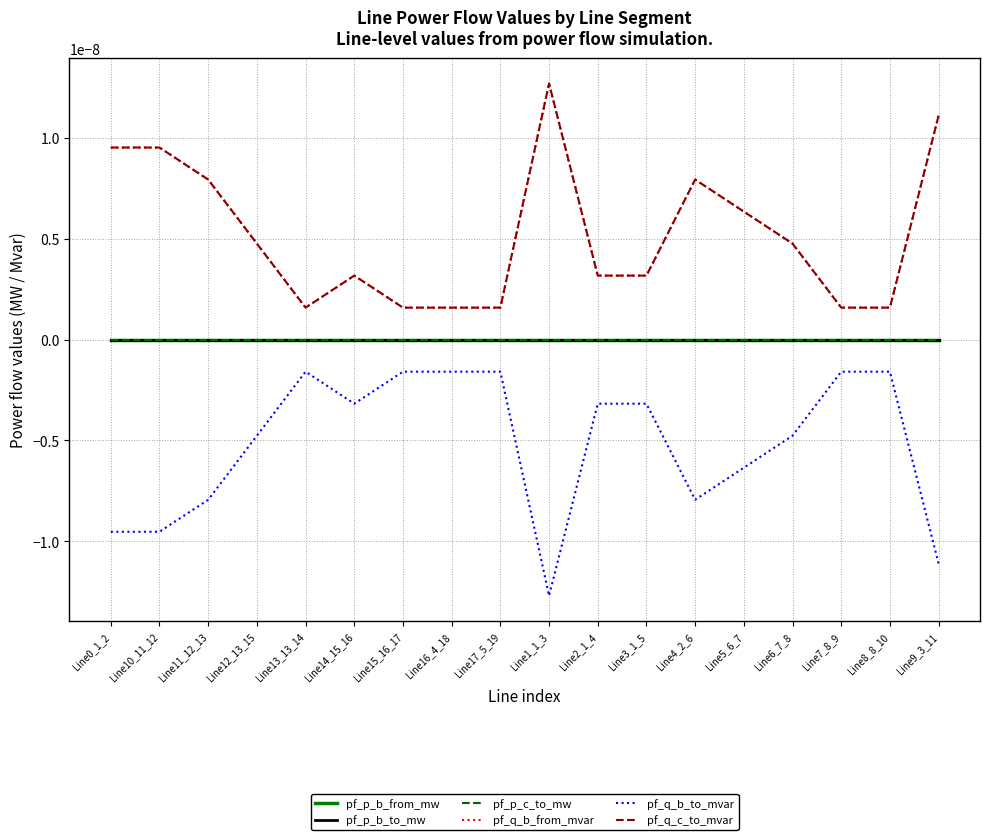

True or false: pf_p_c_to_mw has a value of -0.0 at Line13_13_14.

False